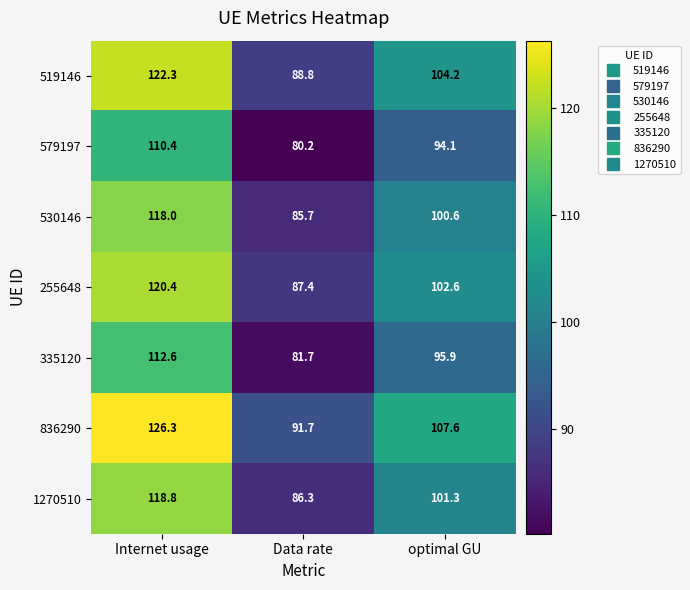

How many data points does each series have?

3